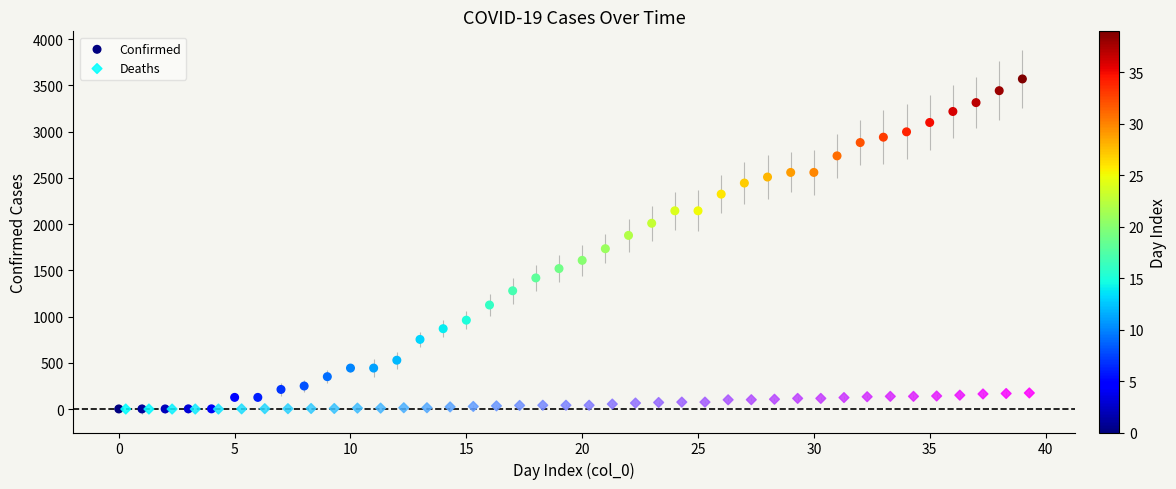

Which series contains the highest Y value?

Confirmed